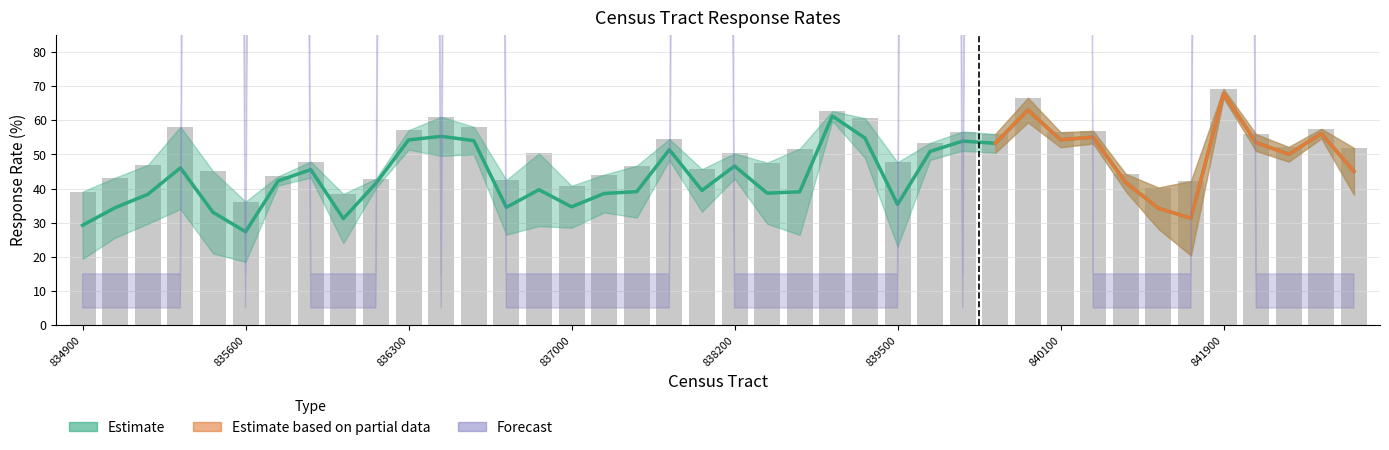

What is the difference between the values at 9 and 8?

4.5